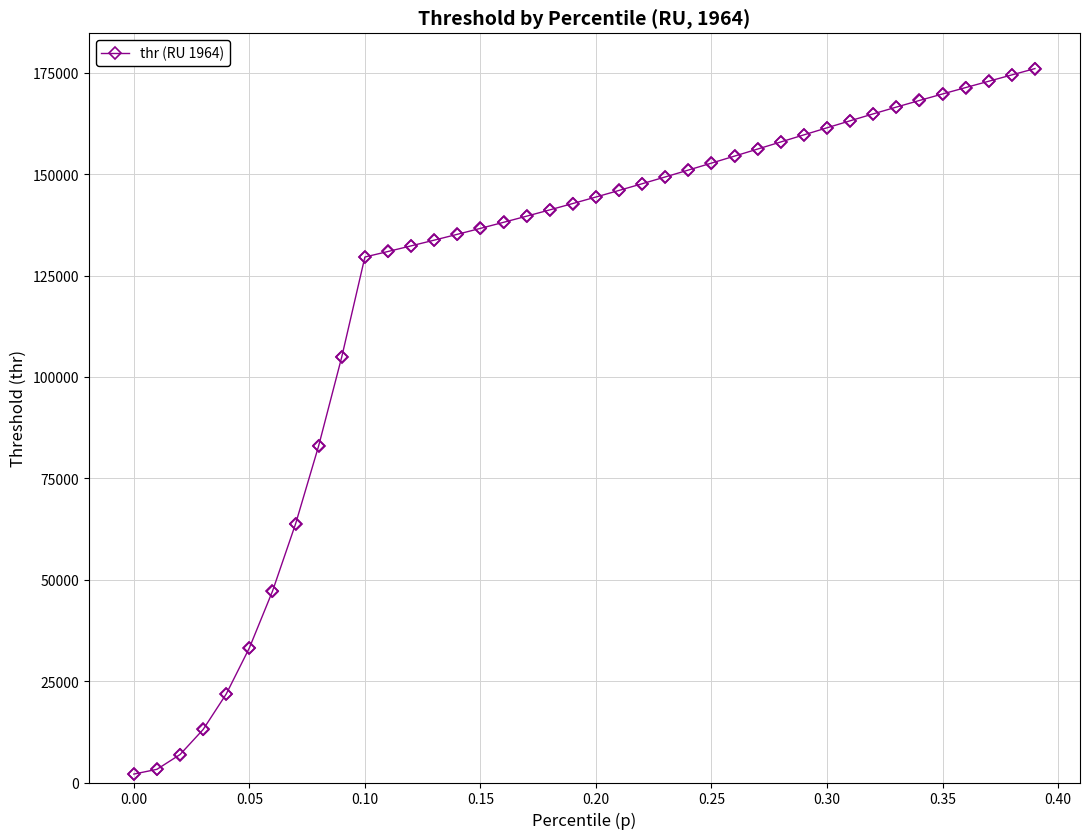

What is the value of the 17th point from the left?

138120.4